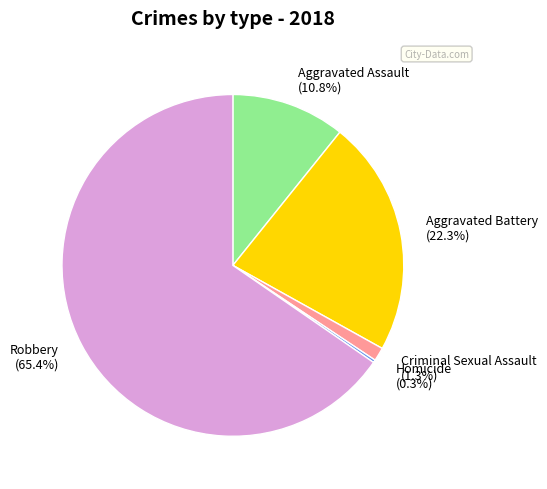

Is there any slice that represents more than half of the pie?

Yes